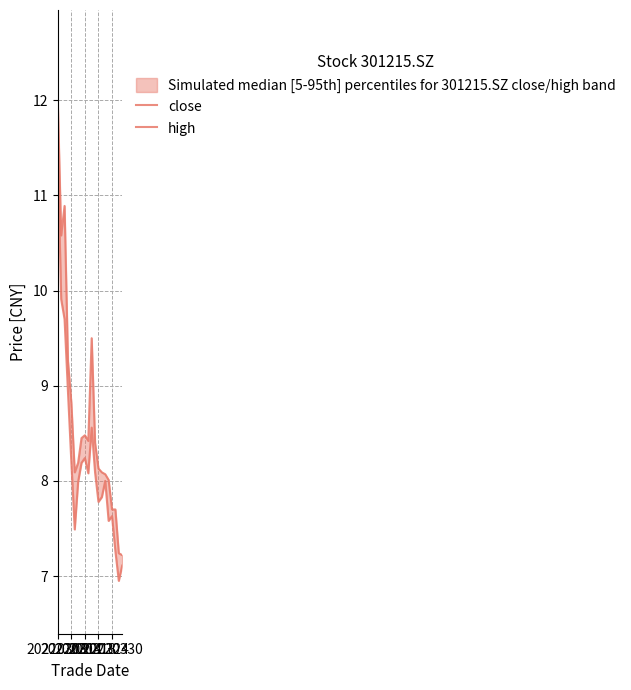

Count the number of categories in the chart.

20